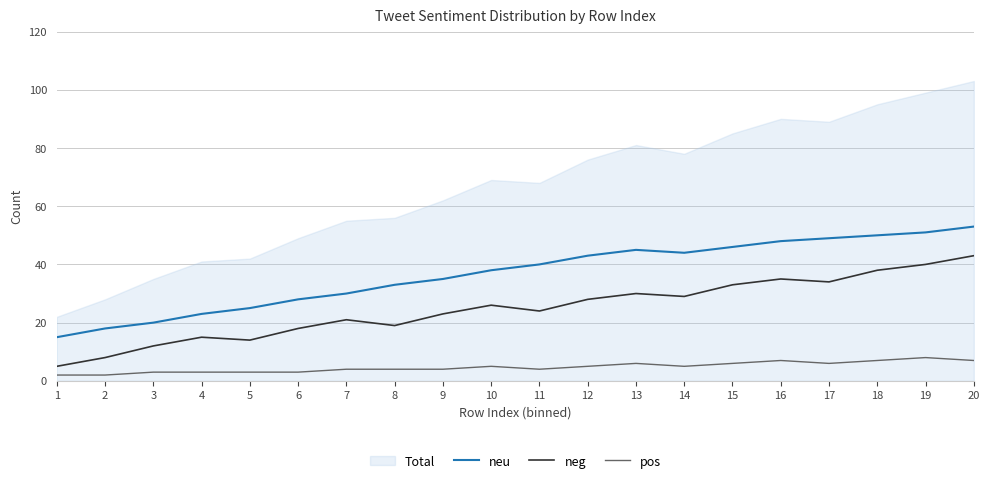

At which category does neu reach its first local valley?

14